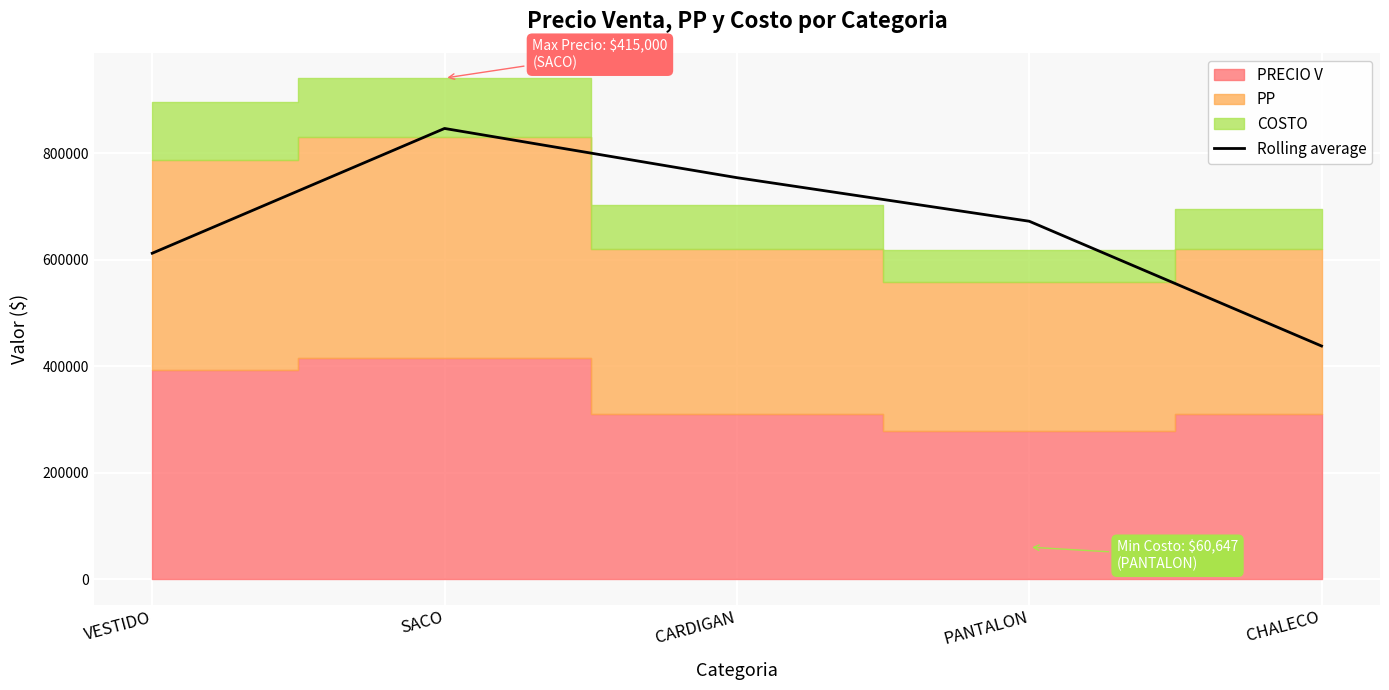

The value at CHALECO is 438089.0. True or false?

True